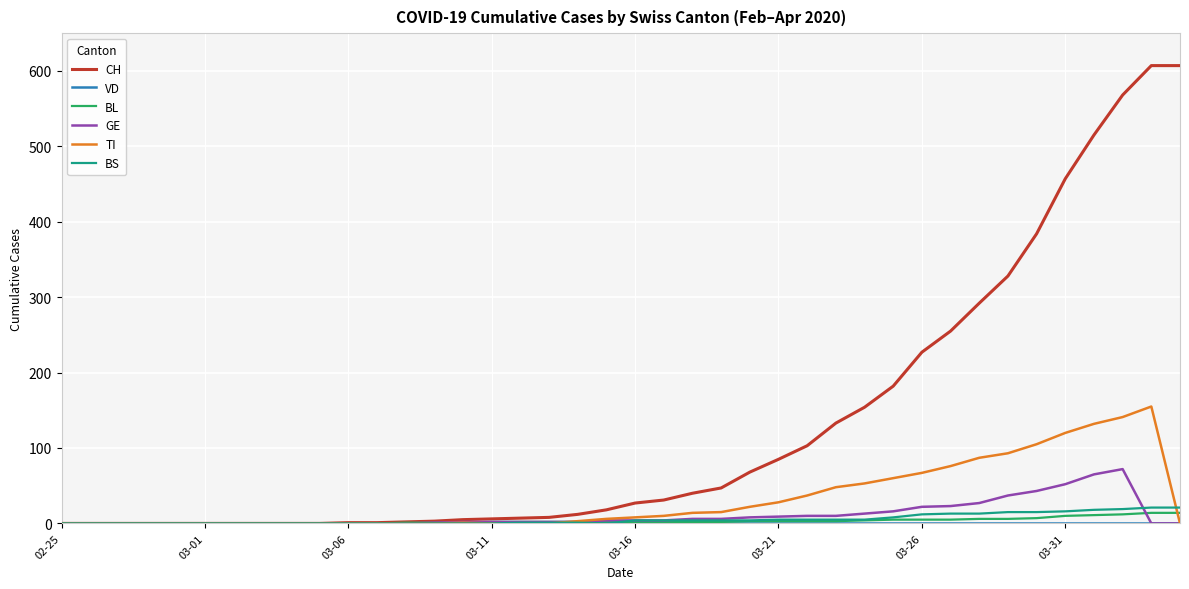

What is the maximum value shown in the chart?

607